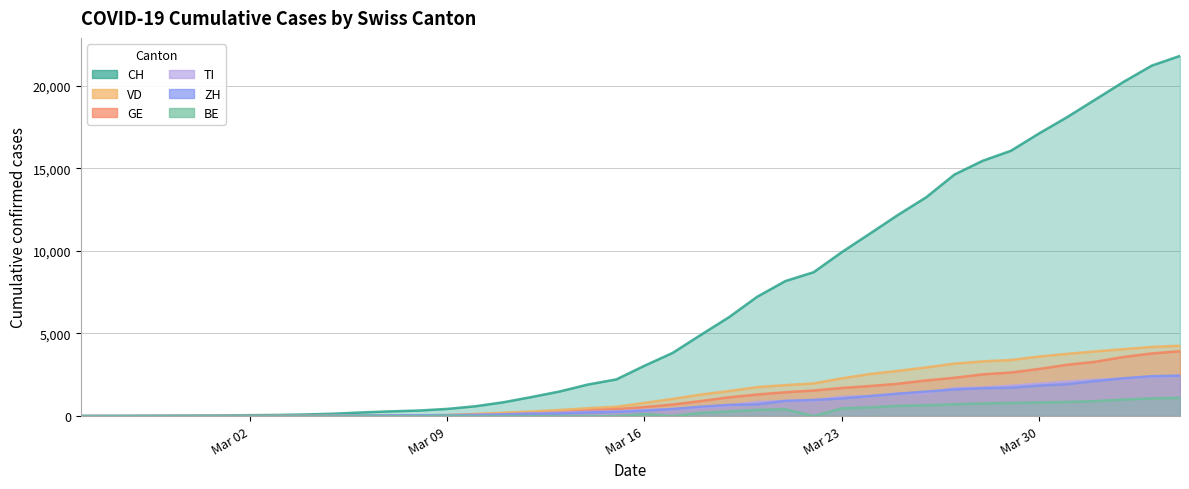

At how many categories does at least one series exceed 4625?

18